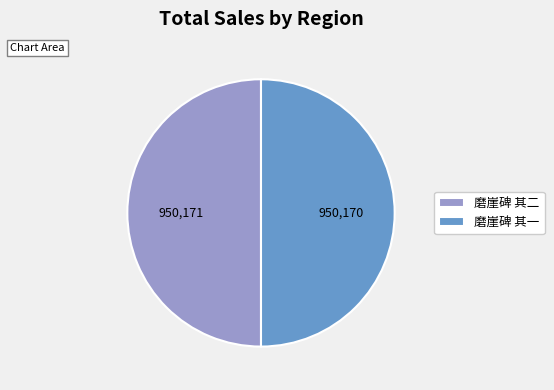

Is it true that 磨崖碑 其二 is 56% of the pie?

False